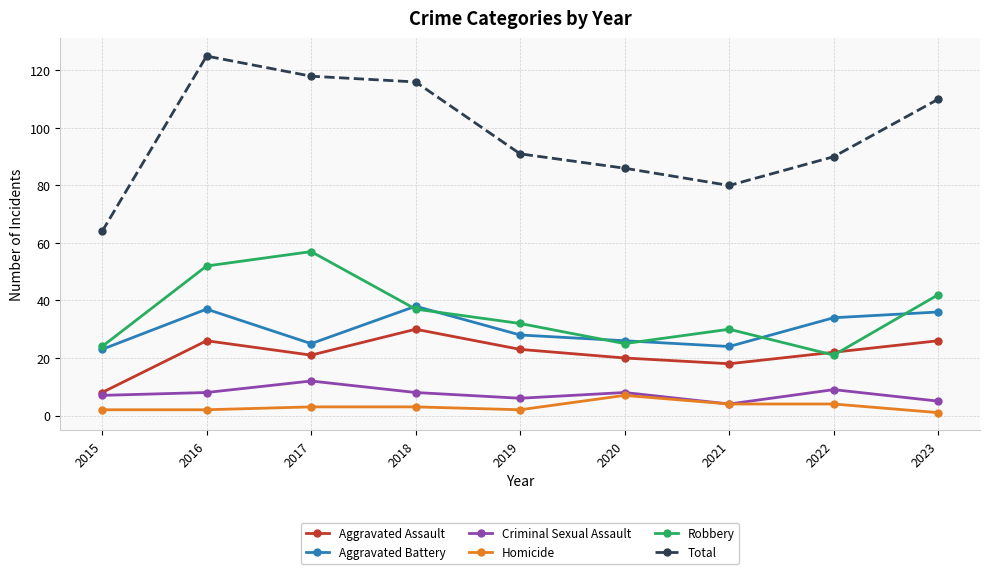

In Aggravated Battery, how many points are lower than both neighbors (excluding endpoints)?

2